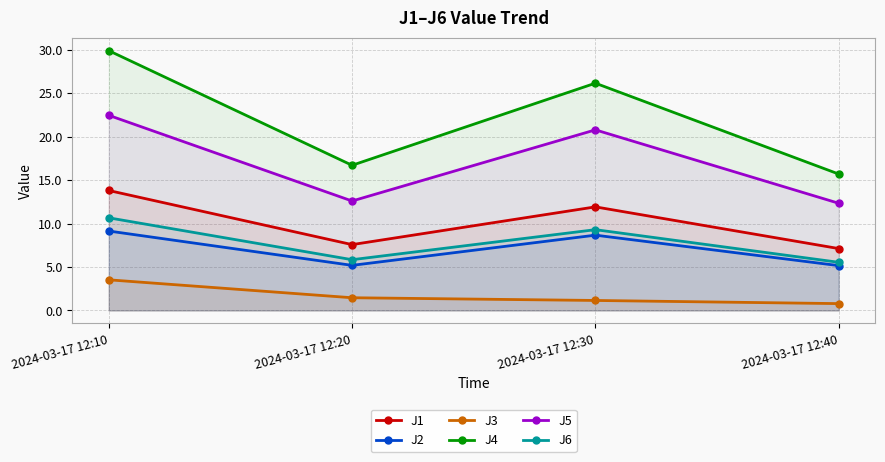

Reading left to right, list all the values displayed in this chart.

J1: 2024-03-17 12:10=13.8	2024-03-17 12:20=7.6	2024-03-17 12:30=11.9	2024-03-17 12:40=7.1
J2: 2024-03-17 12:10=9.1	2024-03-17 12:20=5.2	2024-03-17 12:30=8.7	2024-03-17 12:40=5.2
J3: 2024-03-17 12:10=3.5	2024-03-17 12:20=1.5	2024-03-17 12:30=1.2	2024-03-17 12:40=0.8
J4: 2024-03-17 12:10=29.9	2024-03-17 12:20=16.7	2024-03-17 12:30=26.1	2024-03-17 12:40=15.7
J5: 2024-03-17 12:10=22.4	2024-03-17 12:20=12.6	2024-03-17 12:30=20.8	2024-03-17 12:40=12.3
J6: 2024-03-17 12:10=10.7	2024-03-17 12:20=5.8	2024-03-17 12:30=9.3	2024-03-17 12:40=5.5